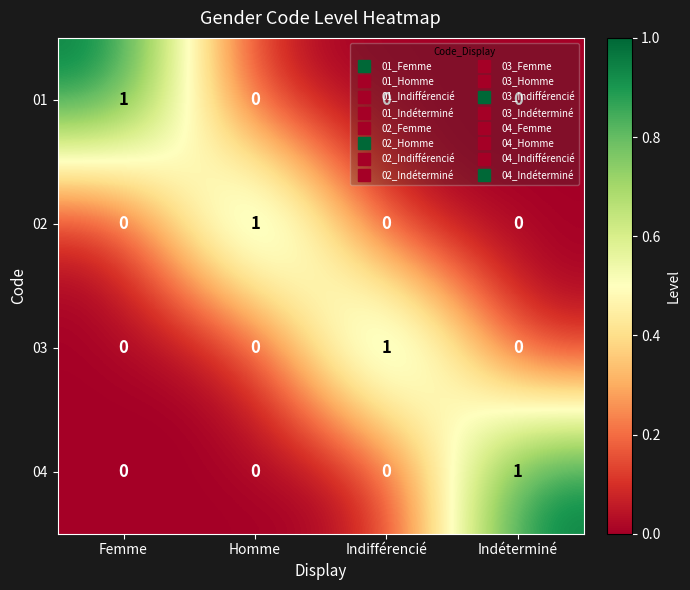

What is the difference between the highest and lowest values at Femme?

1